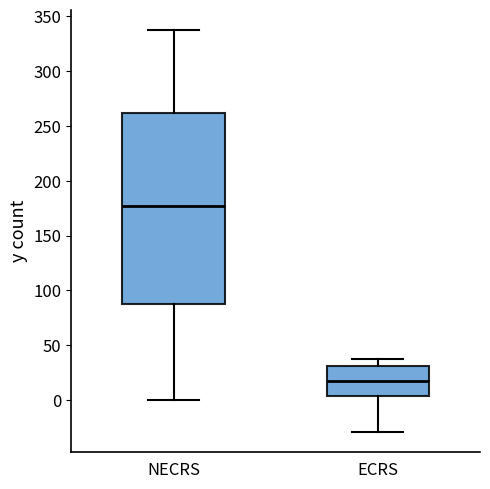

Which box has the highest median line?

NECRS